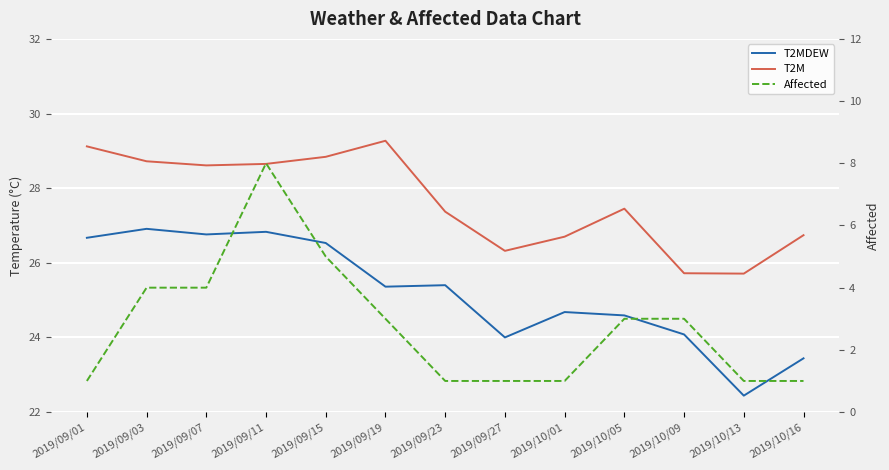

Is the value of Affected at 2019/10/05 greater than the value of T2MDEW at 2019/10/09?

No